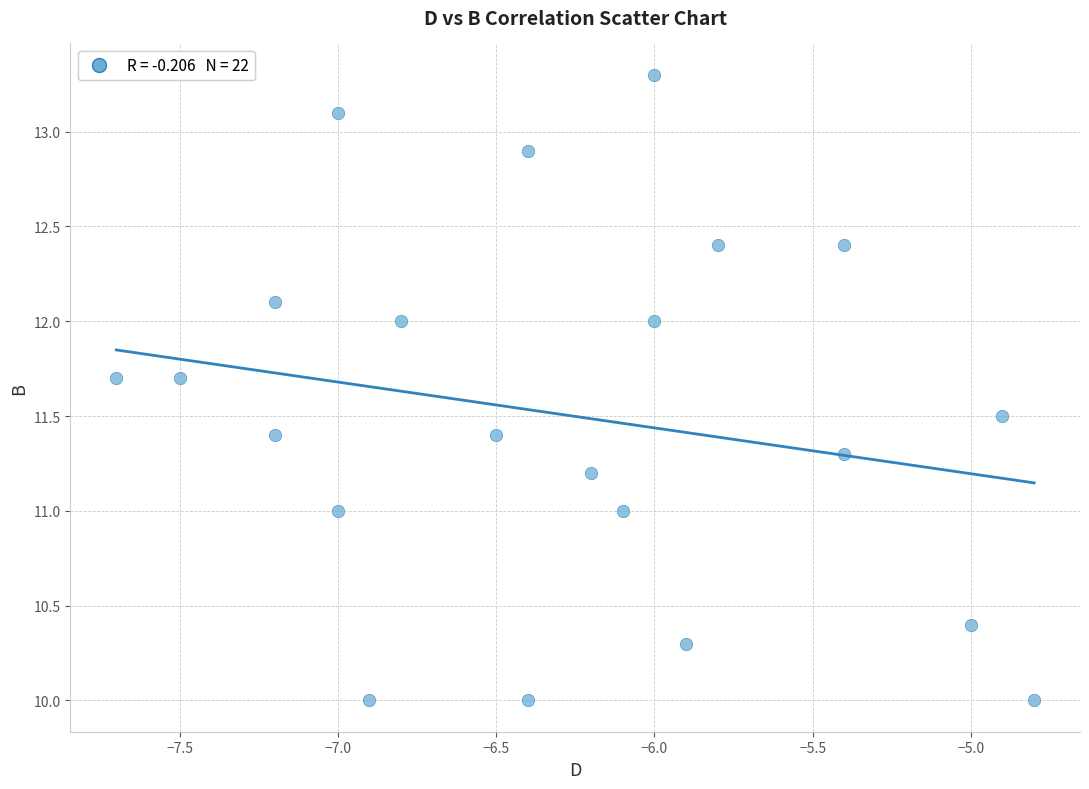

What is the range of Y values (max minus min)?

3.3